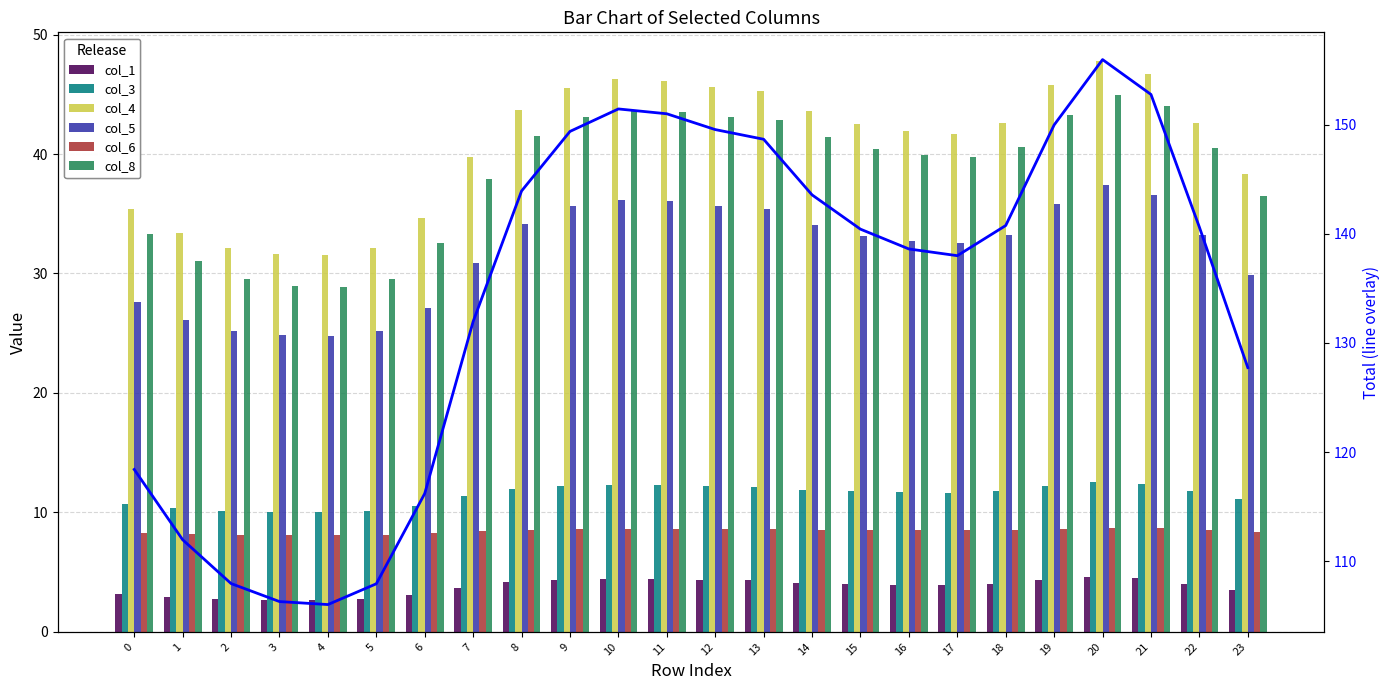

Where is col_3 nearest to the value 11?

23